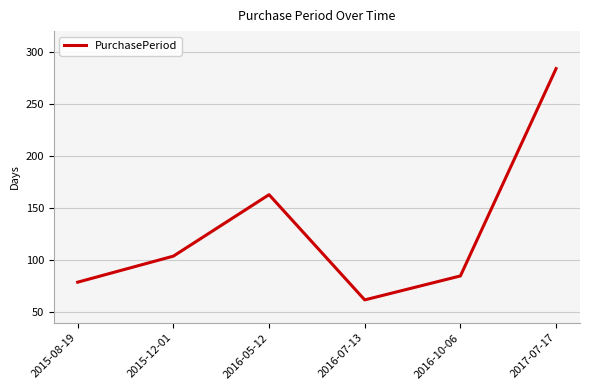

True or false: there are more than 1 points higher than both neighbors.

False